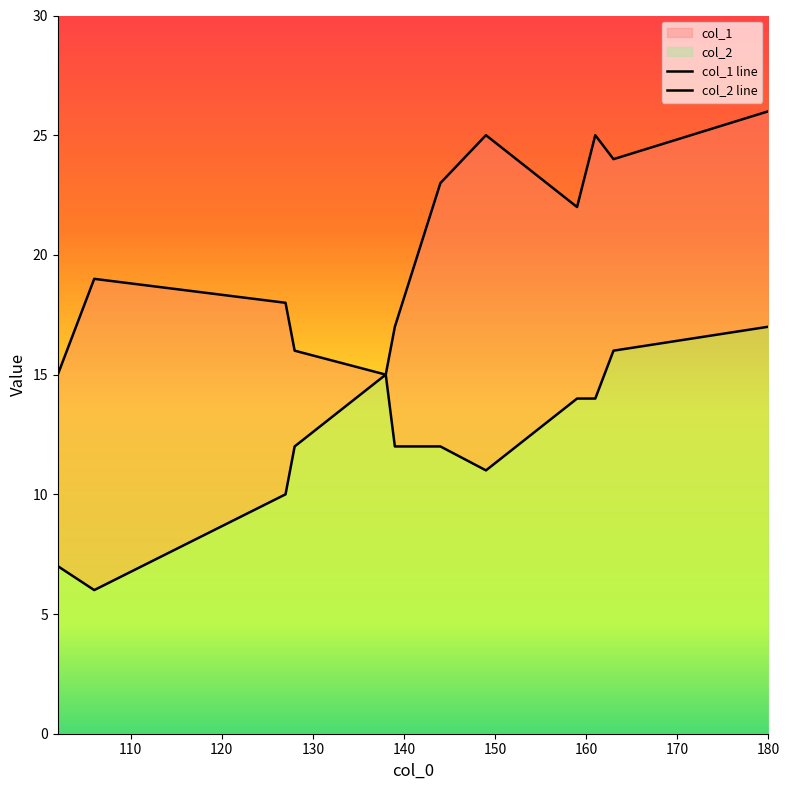

Reading right to left, extract all data points from this chart.

col_1: 138=15	159=22	144=23	139=17	128=16	161=25	180=26	102=15	163=24	106=19	149=25	127=18
col_2: 138=15	159=14	144=12	139=12	128=12	161=14	180=17	102=7	163=16	106=6	149=11	127=10